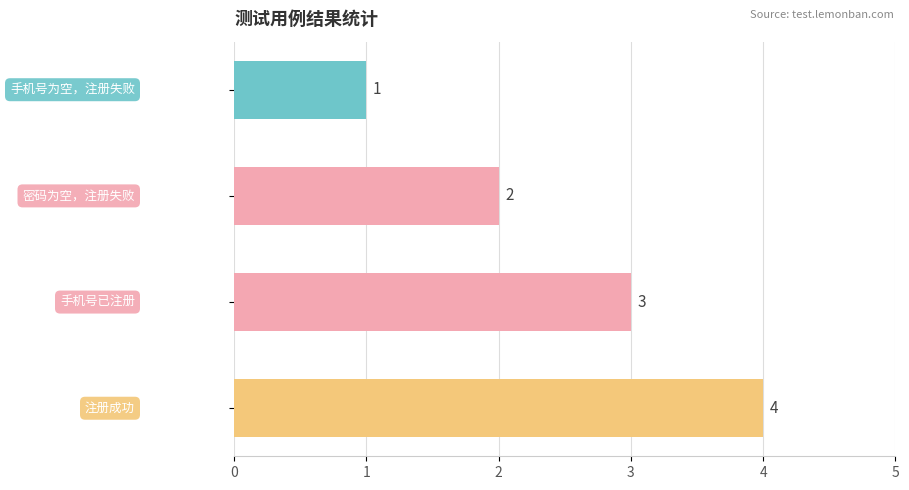

What is the difference between the maximum and minimum values?

3